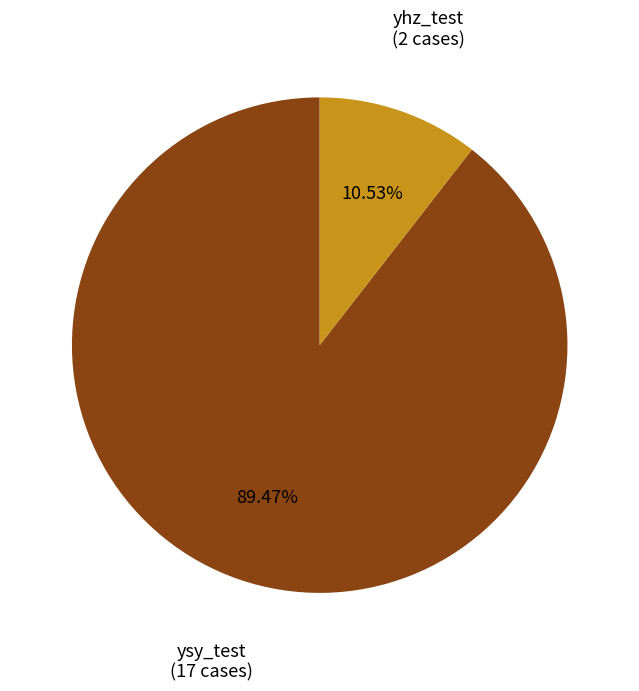

Is there a majority slice in this chart?

Yes